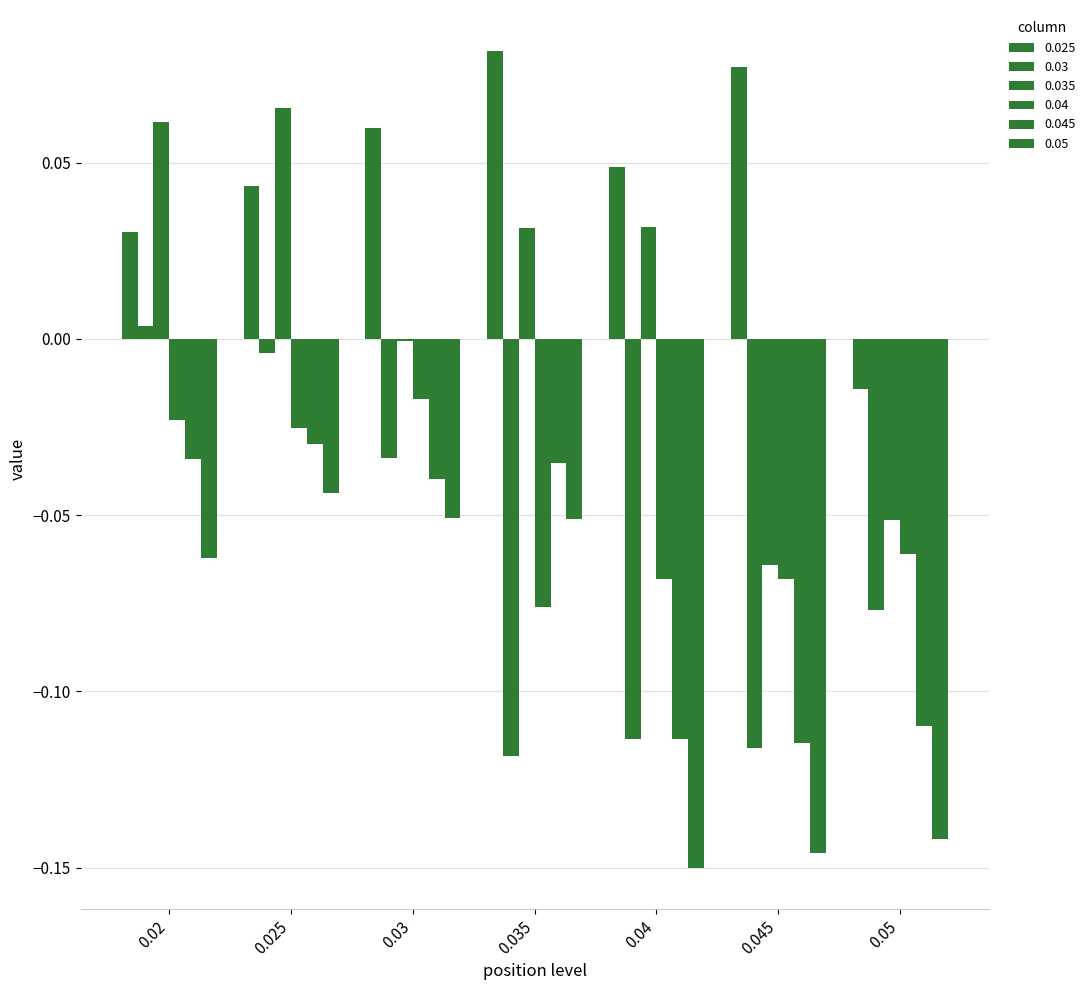

Rank the series at 0.035 from lowest to highest value.

0.03, 0.04, 0.05, 0.045, 0.035, 0.025